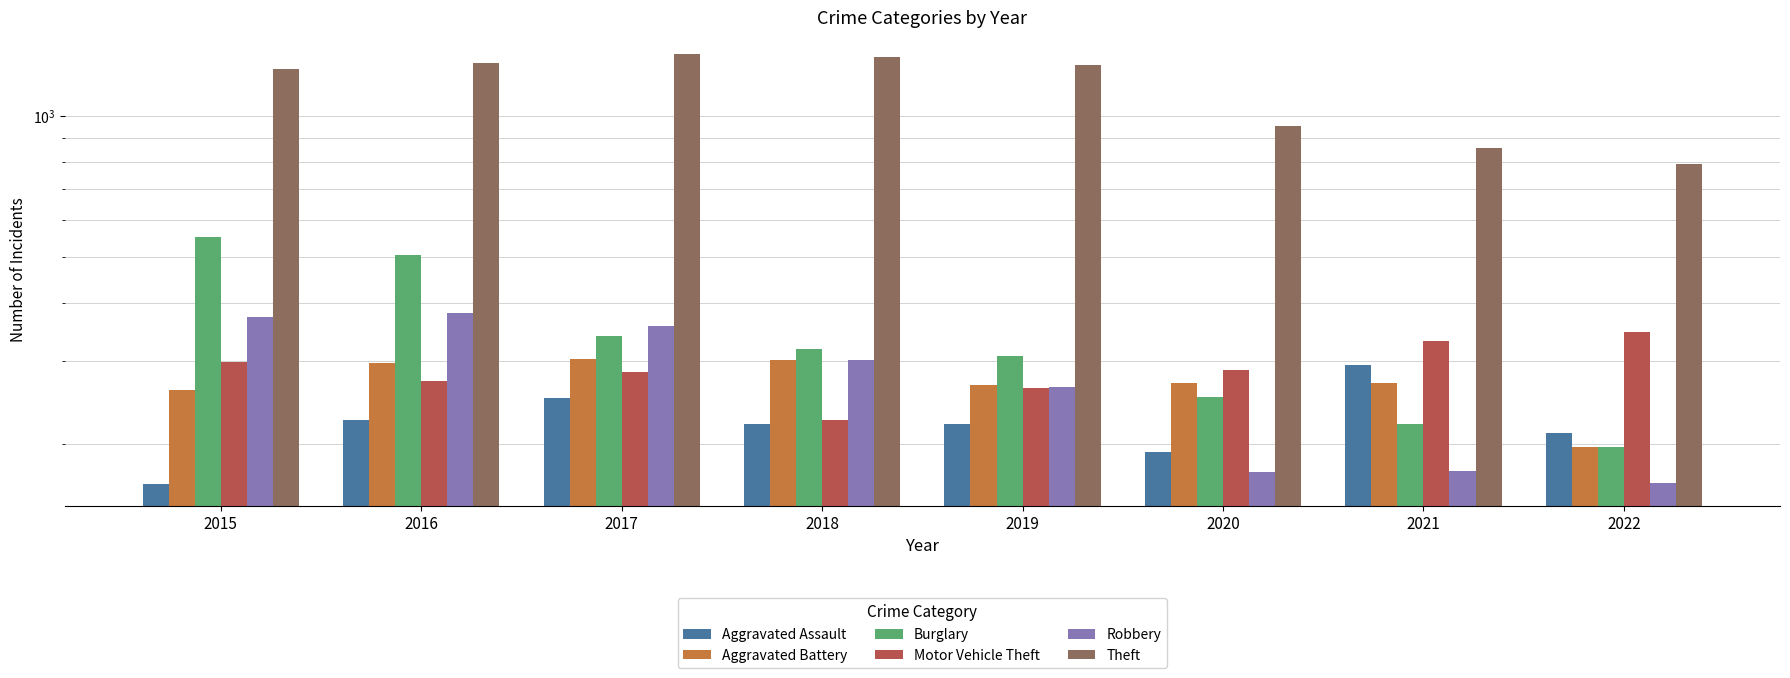

Between 2018 and 2020, which is larger?

2018